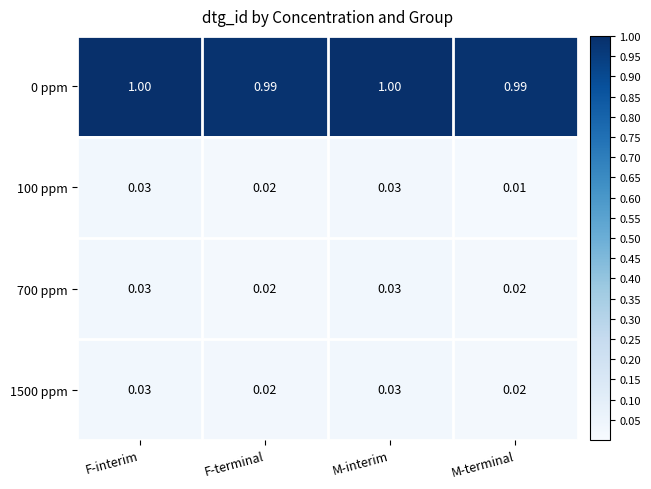

Is the value of 1500 ppm at M-terminal greater than the value of 0 ppm at F-terminal?

No